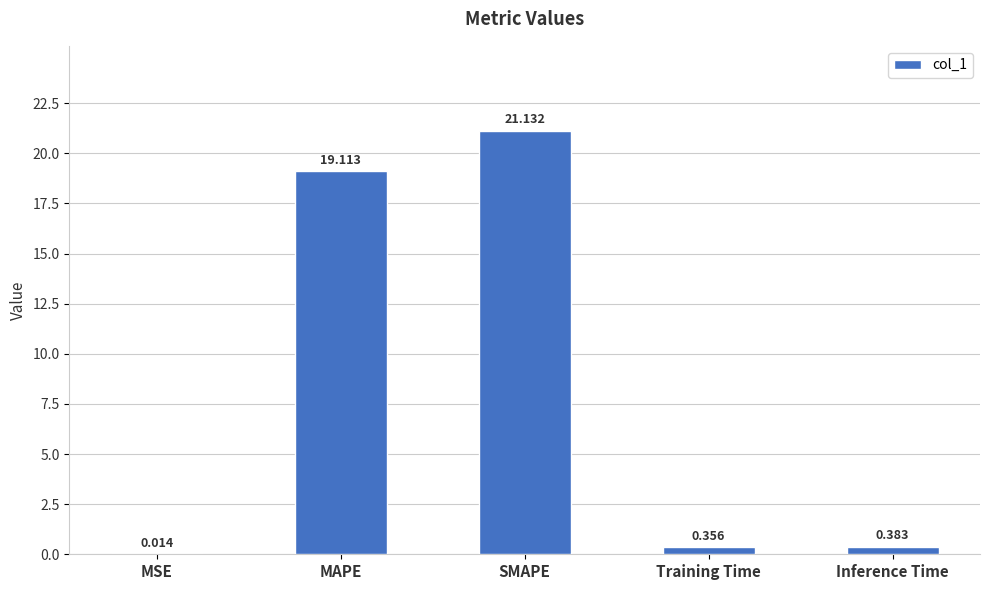

At which category does the chart reach its peak across all series?

SMAPE